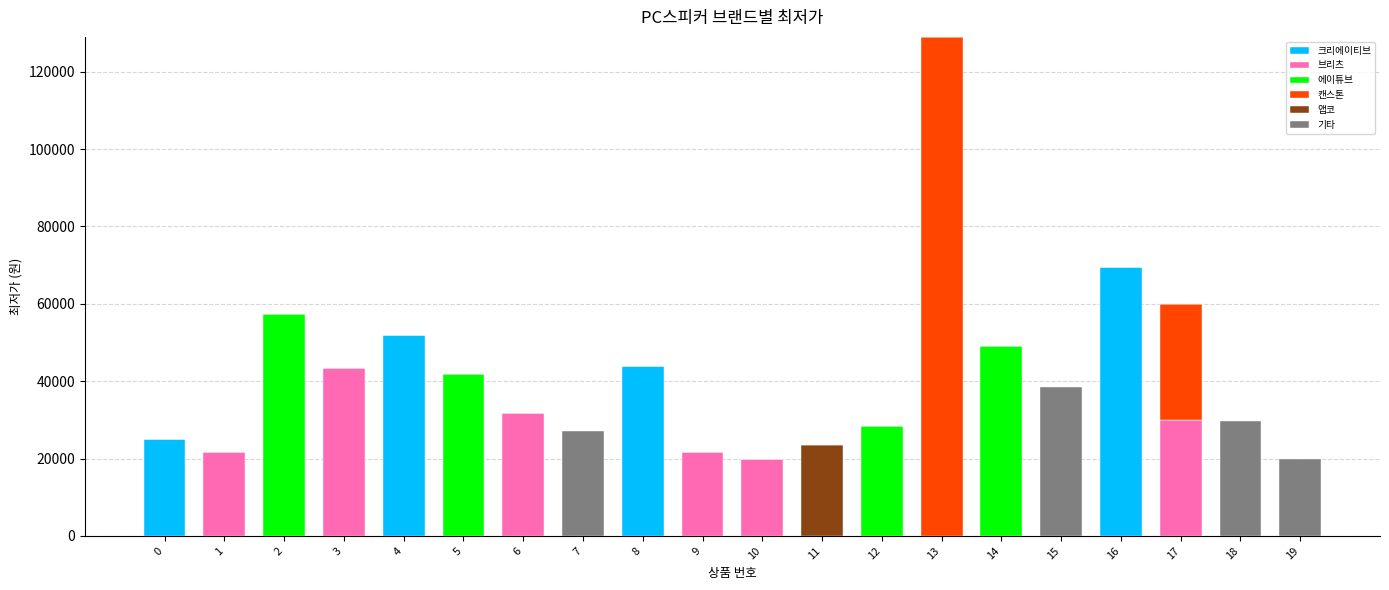

What is the highest value of the 크리에이티브 series?

69500